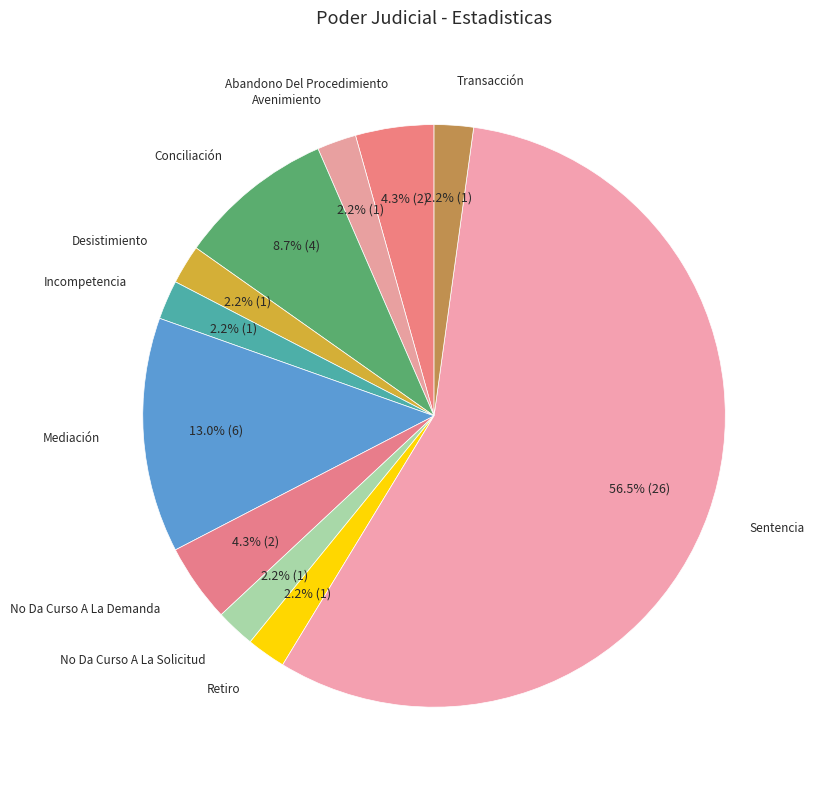

Does any single category account for the majority?

Yes